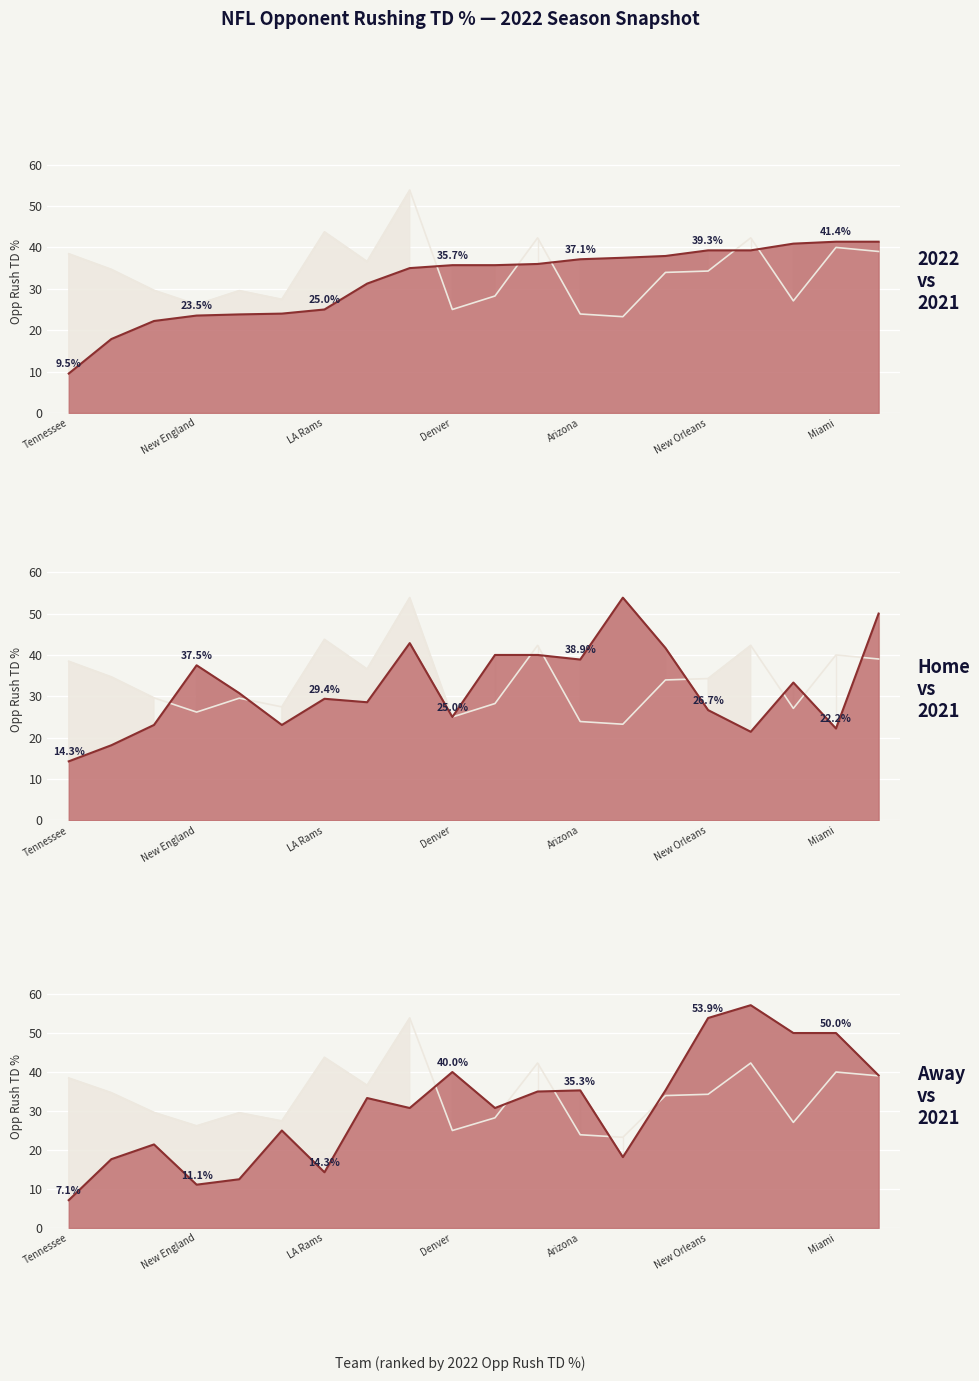

Where do 2021 and Home first cross each other?

Kansas City and New England